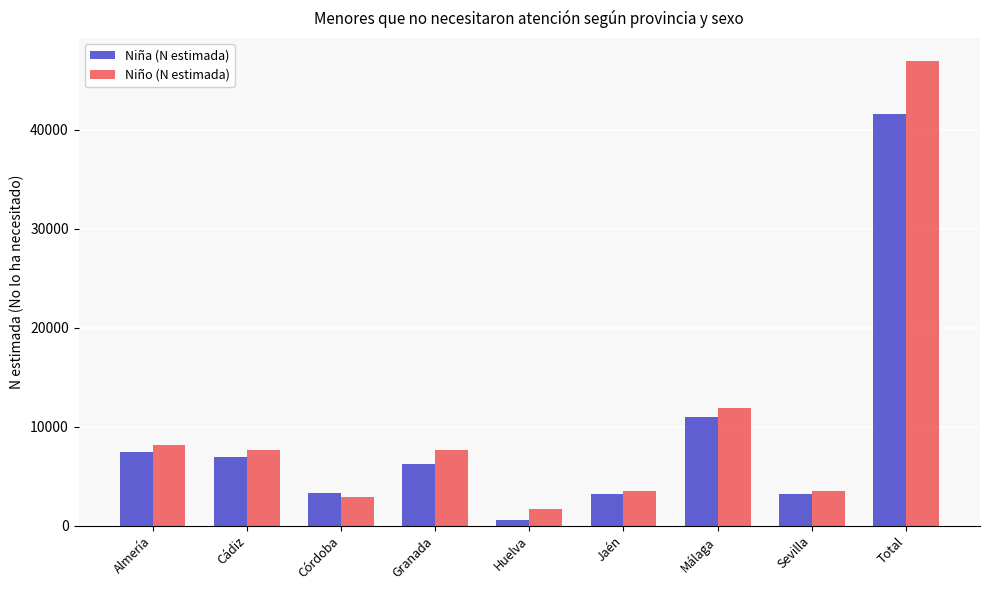

What is the spread (max minus min) of values at Granada?

1419